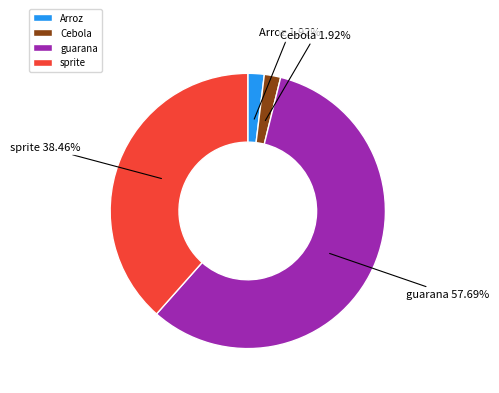

What is the total percentage of Cebola and sprite?

40.4%